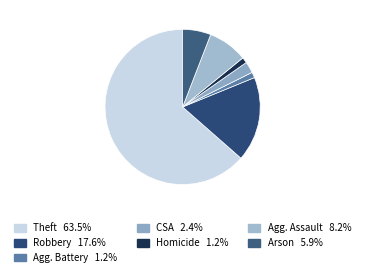

Count the number of slices in the pie.

7